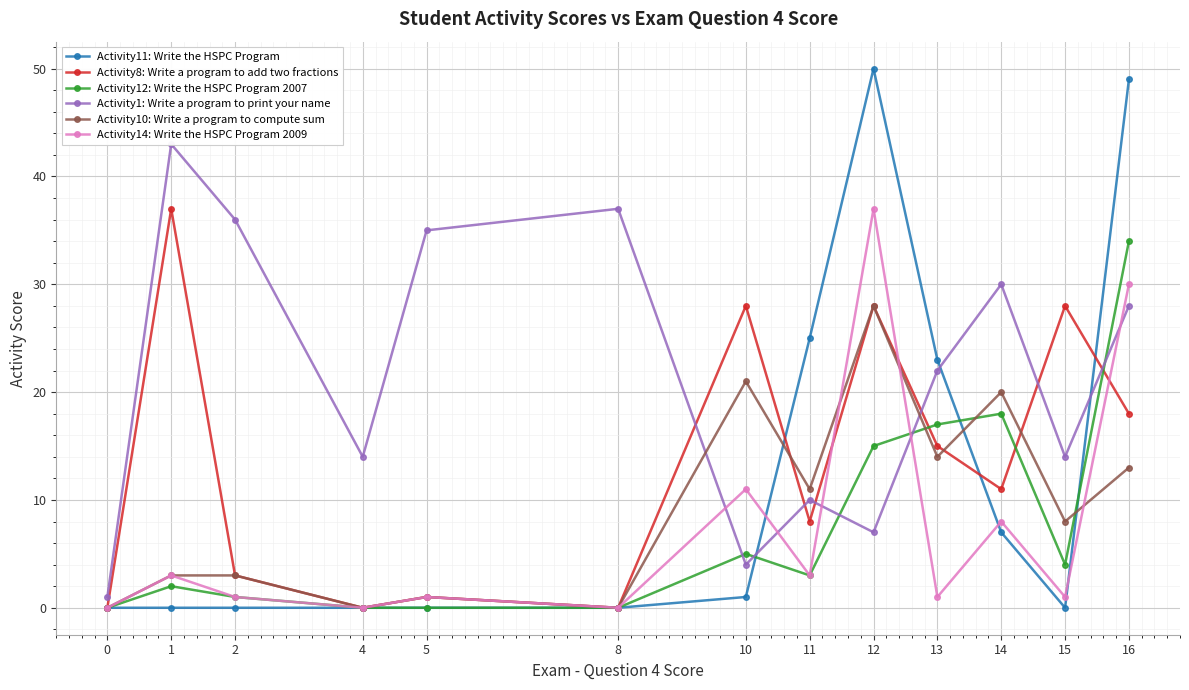

Where is Activity12: Write the HSPC Program 2007 nearest to the value 17?

13